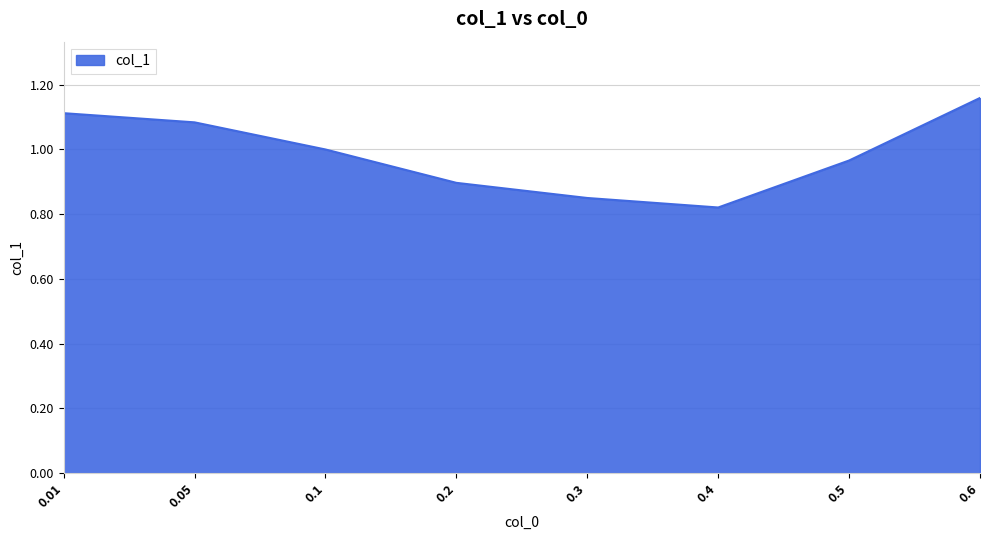

Rank the categories by value from highest to lowest.

0.6, 0.01, 0.05, 0.1, 0.5, 0.2, 0.3, 0.4